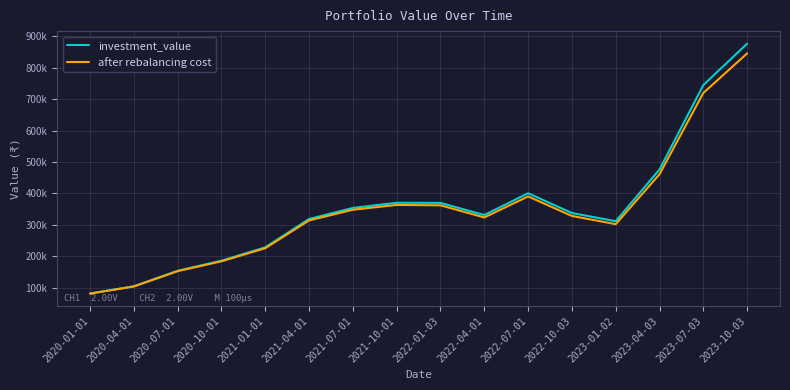

What is the minimum value for after rebalancing cost?

81527.3